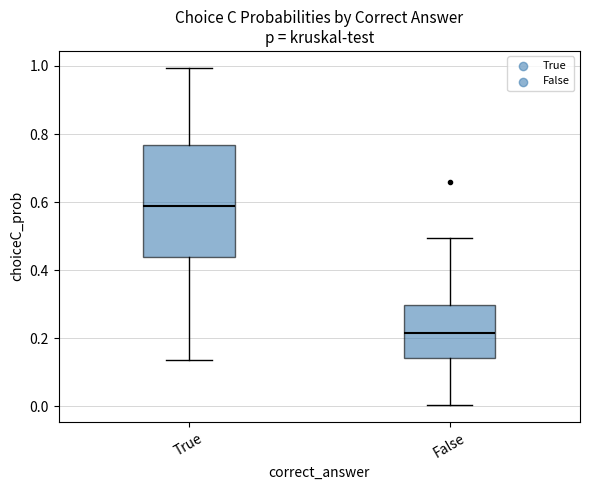

Which box has the highest median line?

True